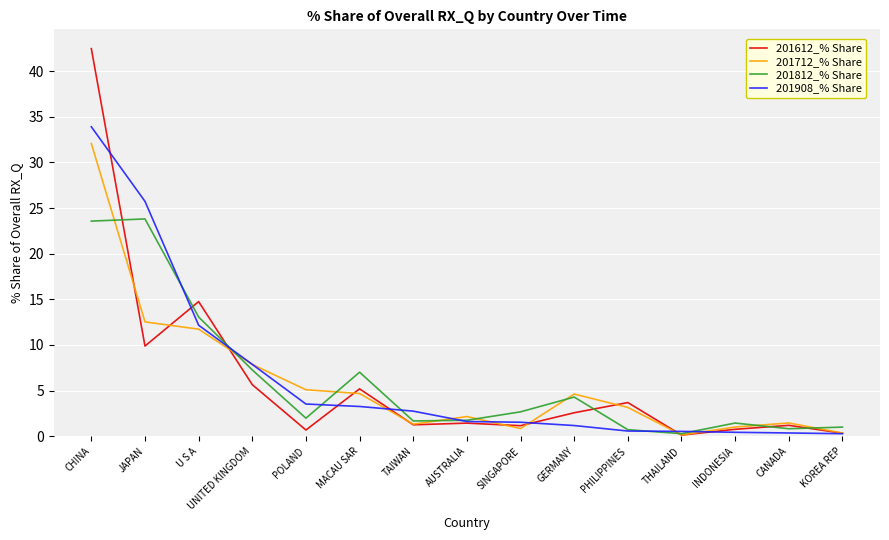

What position from the left is JAPAN?

2